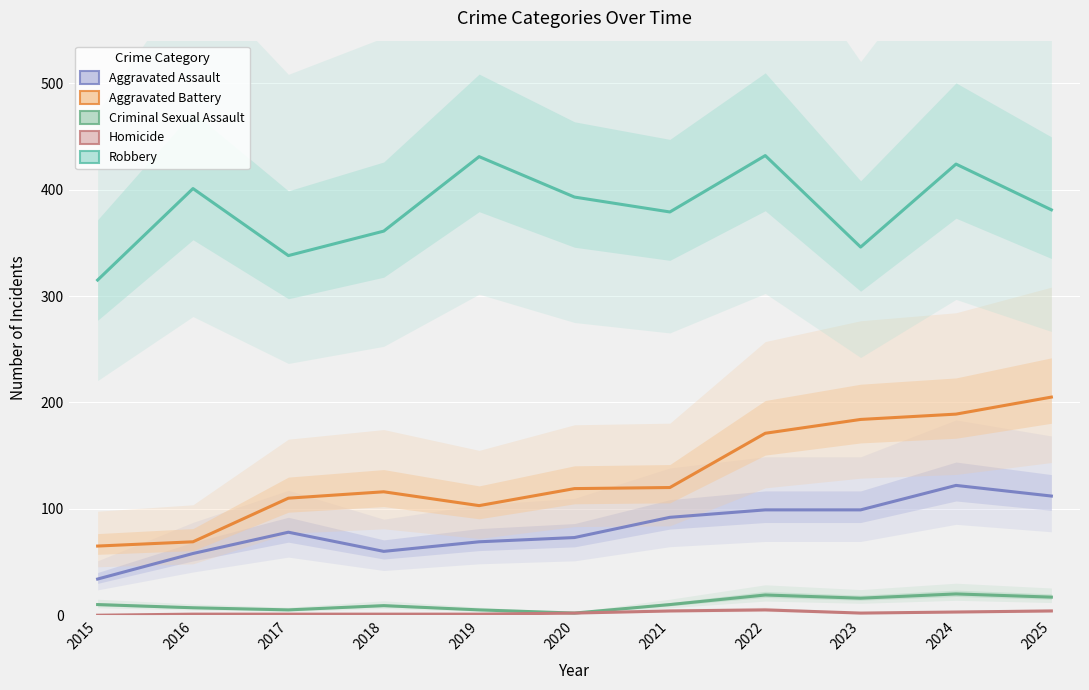

In Aggravated Battery, how many points are higher than both neighbors (excluding endpoints)?

1